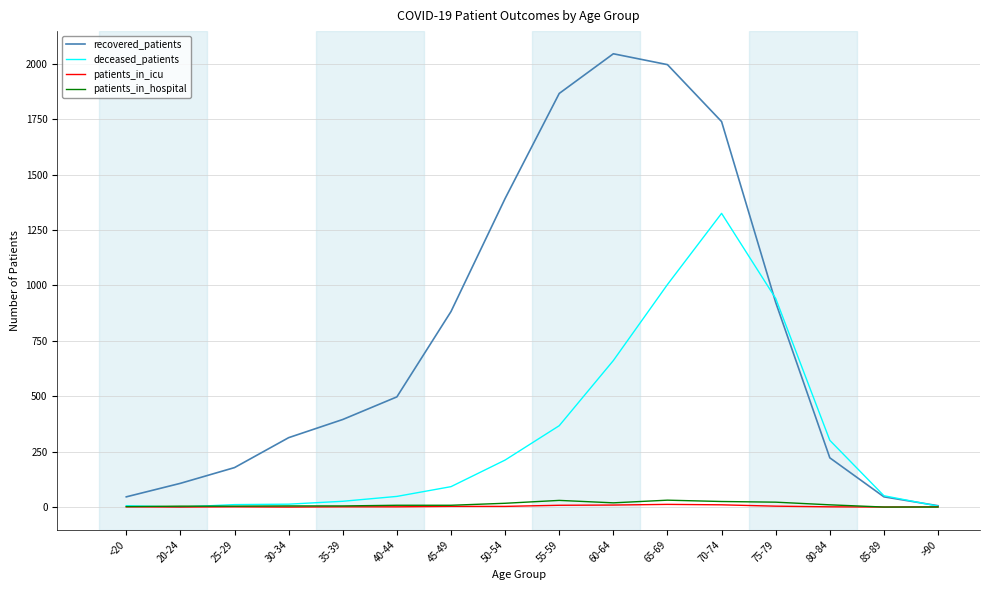

Which series changed the most between 60-64 and 65-69?

deceased_patients